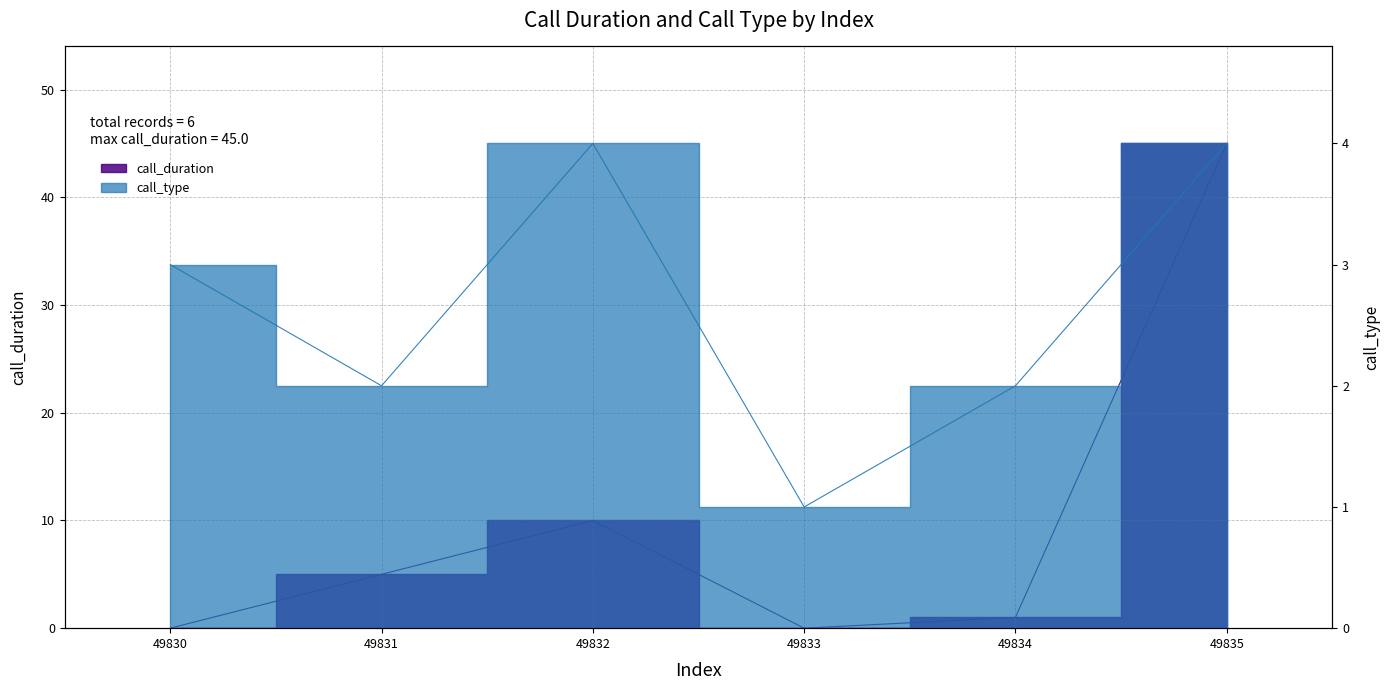

Reading left to right, what are all the values shown in this chart?

call_duration: 49830=0	49831=5	49832=10	49833=0	49834=1	49835=45
call_type: 49830=3	49831=2	49832=4	49833=1	49834=2	49835=4